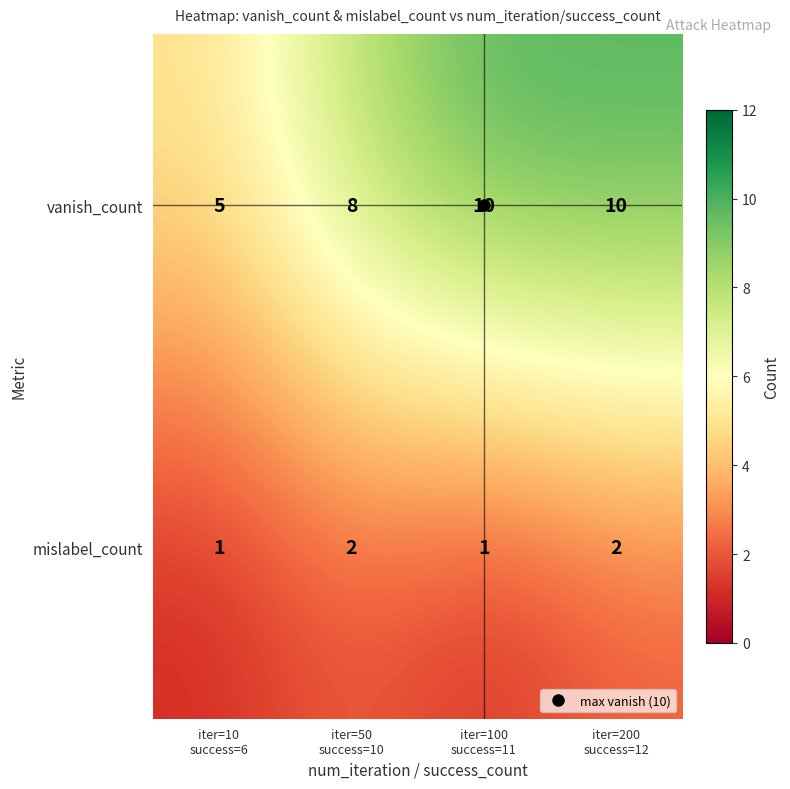

What is the sum of all mislabel_count values?

6